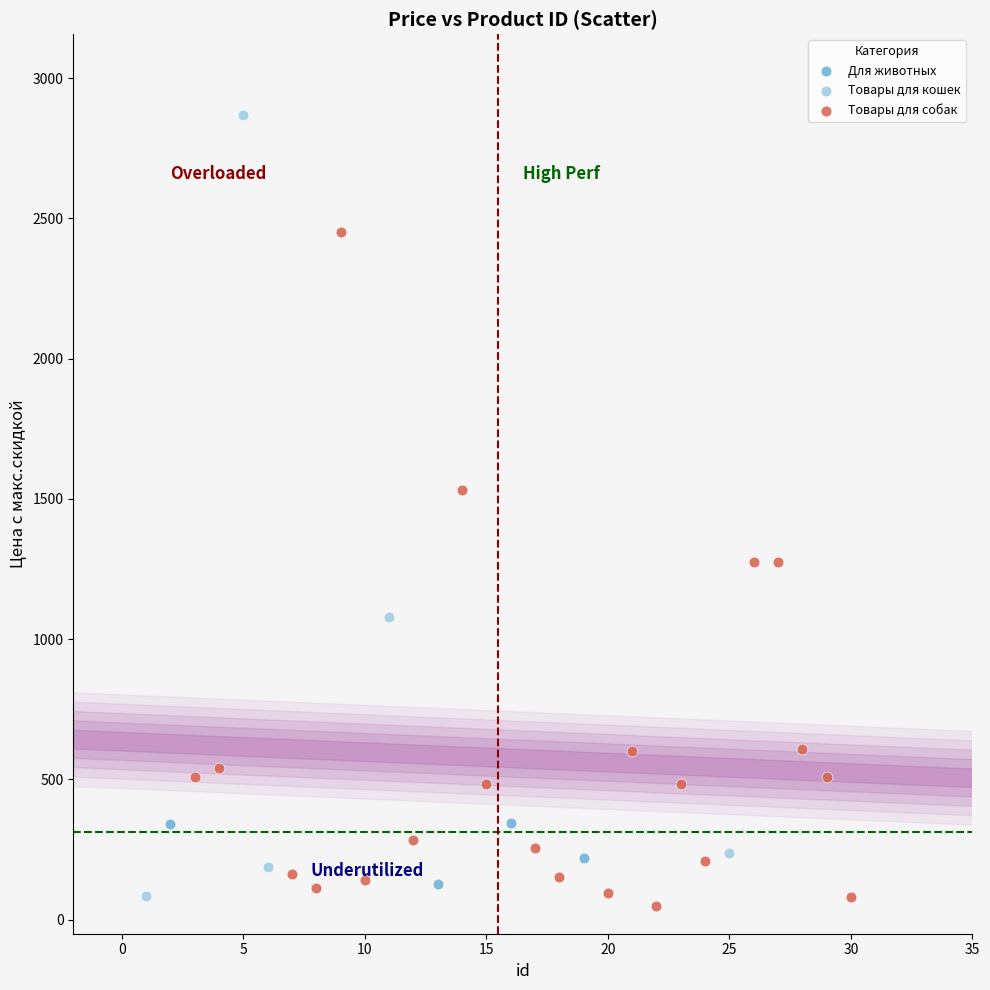

Which series has the widest spread of Y values?

Товары для кошек